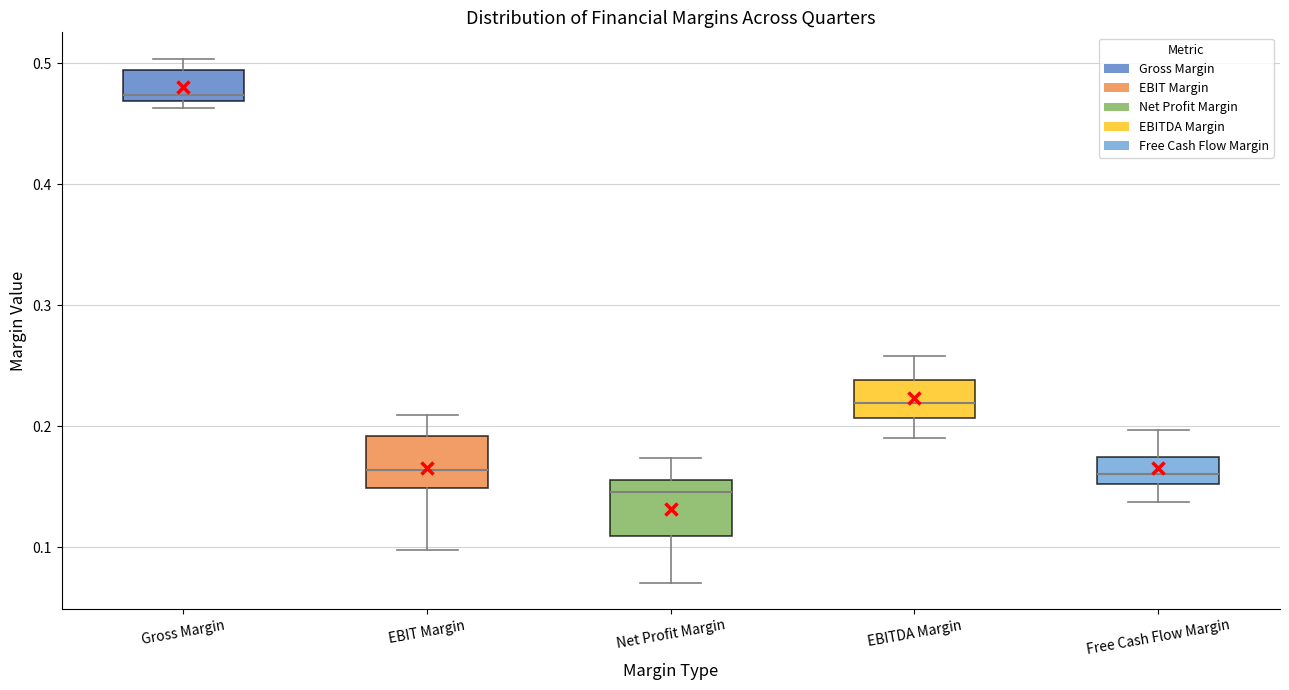

Reading left to right, transcribe this box plot: for each box, give where its median line is, the range the box spans, and where its two whiskers end, as read against the y-axis. The values are not printed on the chart, so give them approximately, as read against the axis.

Gross Margin: median 0.47 (just above the box's lower edge), box 0.47 to 0.49, whiskers 0.46 to 0.50
EBIT Margin: median 0.16, box 0.15 to 0.19, whiskers 0.10 to 0.21
Net Profit Margin: median 0.15, box 0.11 to 0.16, whiskers 0.07 to 0.17
EBITDA Margin: median 0.22, box 0.21 to 0.24, whiskers 0.19 to 0.26
Free Cash Flow Margin: median 0.16, box 0.15 to 0.17, whiskers 0.14 to 0.20